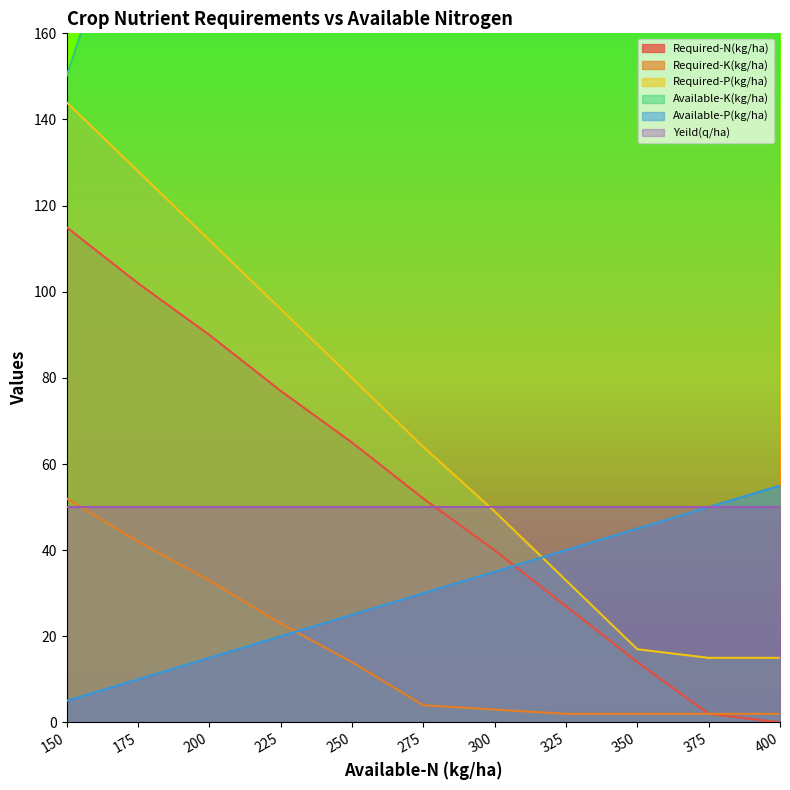

What is the value of the Available-P(kg/ha) point at the 4th from the left?

20